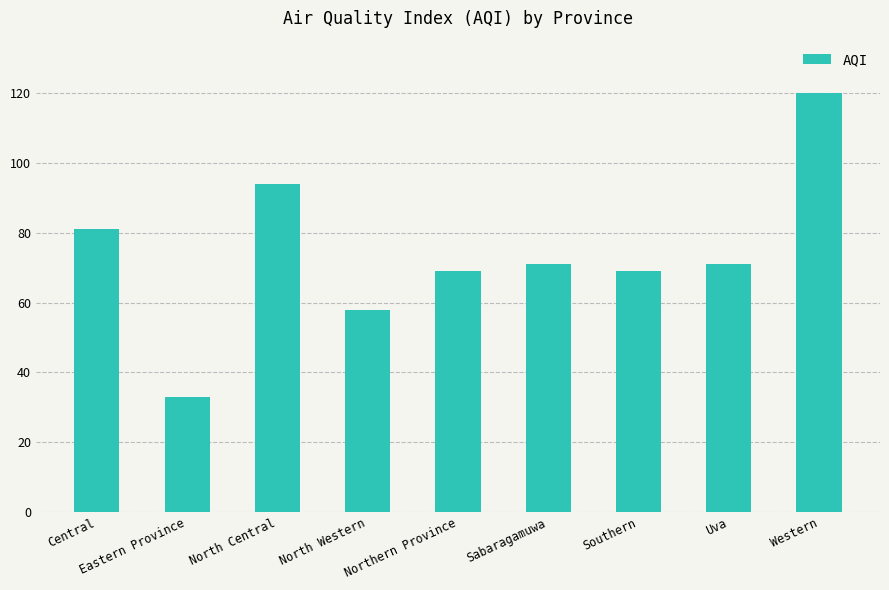

At which category does the chart reach its peak across all series?

Western